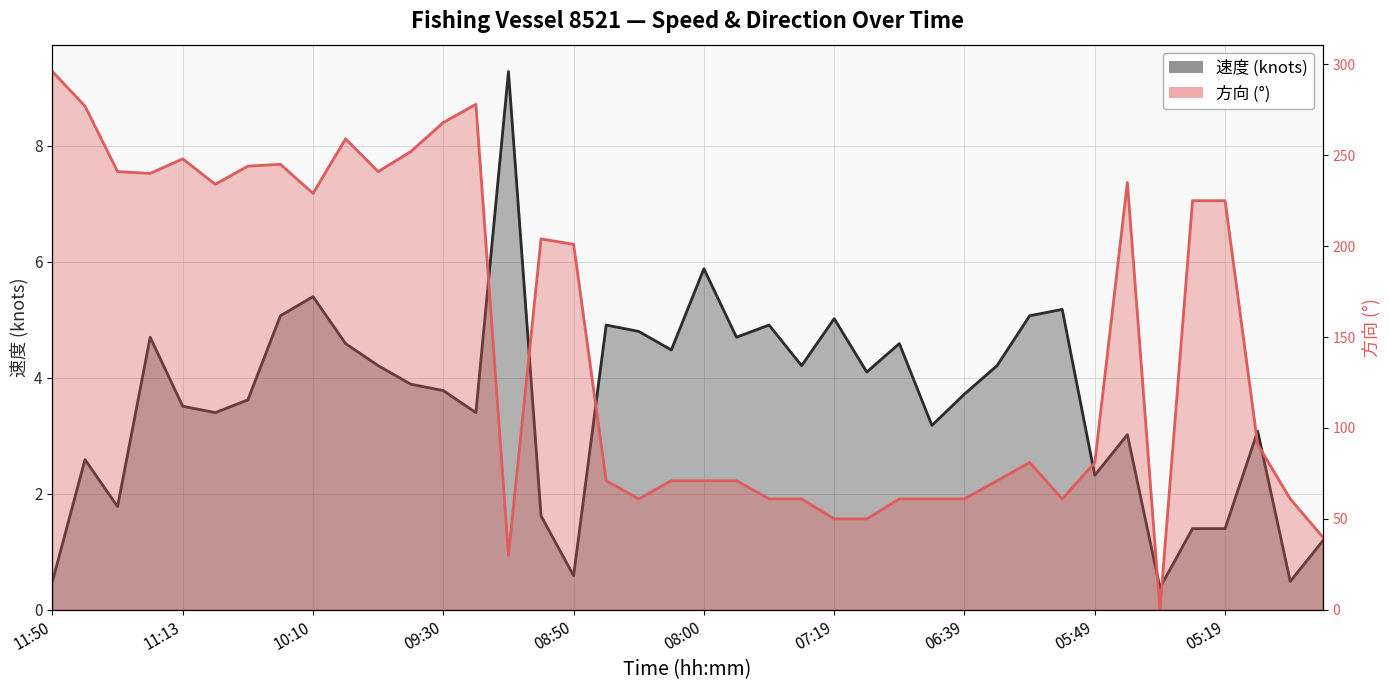

Is the value of 速度 at 06:39 greater than the value of 方向 at 08:30?

No